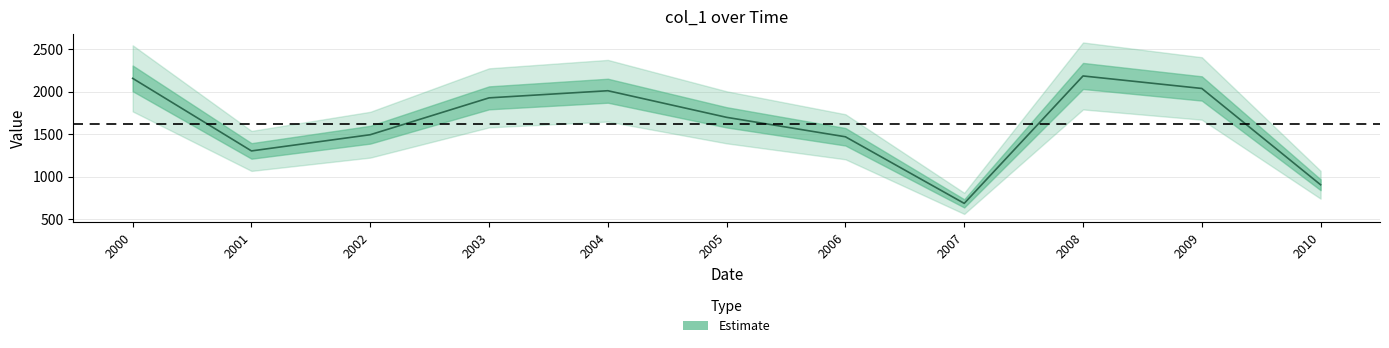

What is the ratio of the value at 2008 to the value at 2005?

1.3